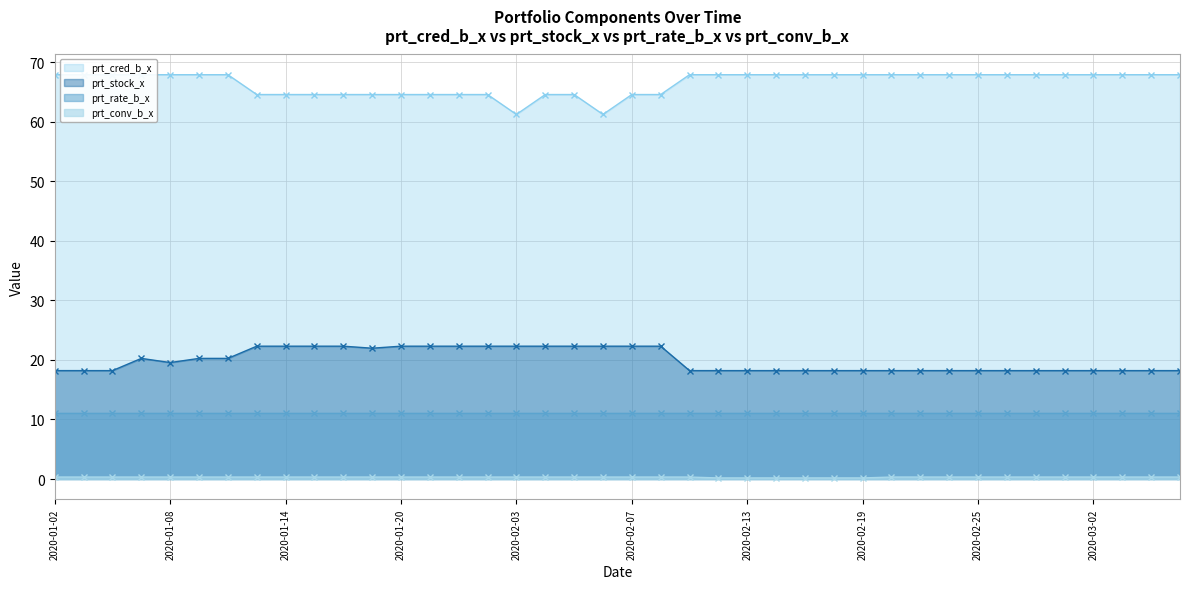

How many interior local valleys does the prt_stock_x series have?

2